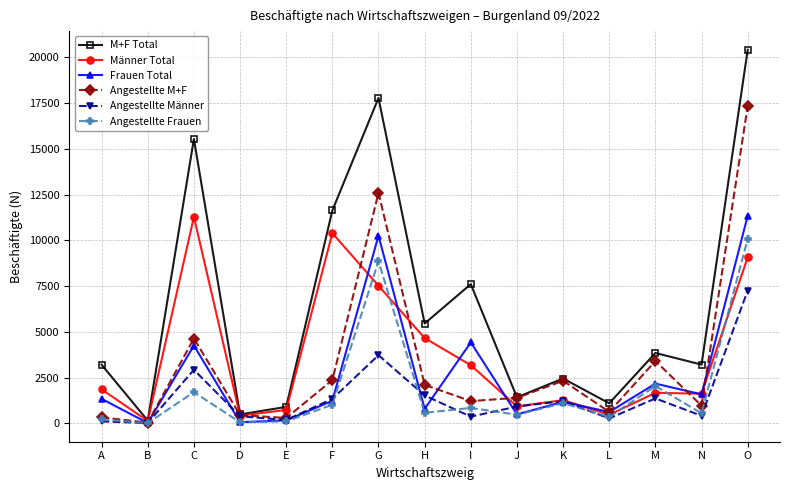

At which category is the sum across all series the highest?

O